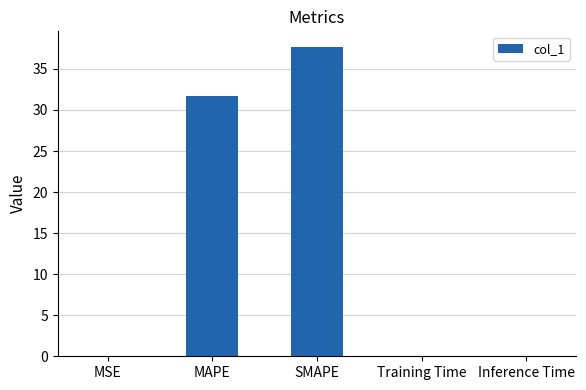

What is the sum of all values?

69.4